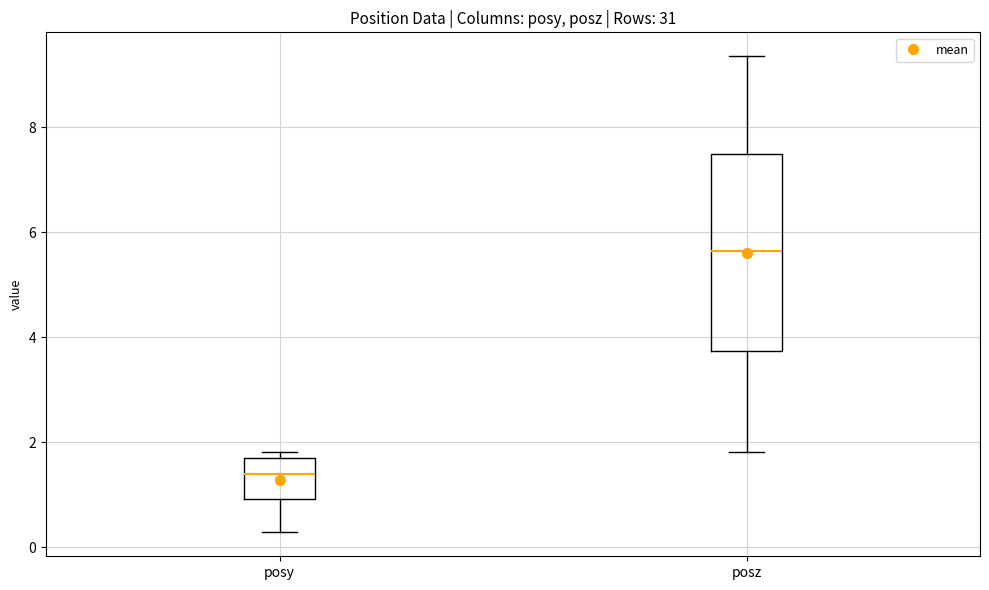

Reading left to right, transcribe this box plot: for each box, give where its median line is, the range the box spans, and where its two whiskers end, as read against the y-axis. The values are not printed on the chart, so give them approximately, as read against the axis.

posy: median 1.4, box 1.0 to 1.6, whiskers 0.2 to 1.8
posz: median 5.6, box 3.8 to 7.4, whiskers 1.8 to 9.4